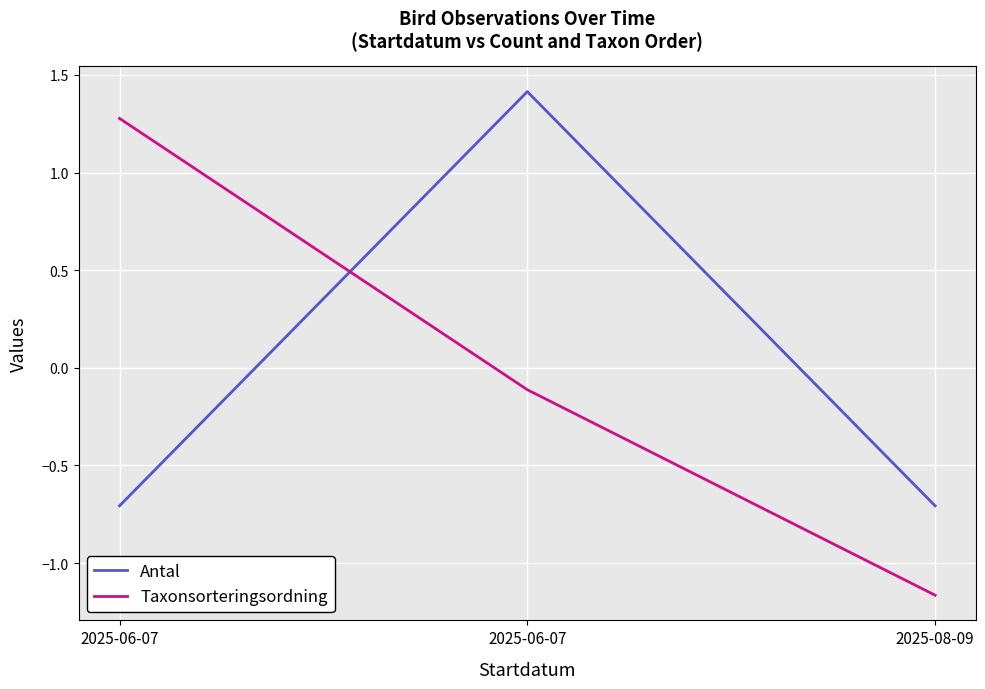

What are all the series names shown in the legend?

Antal, Taxonsorteringsordning